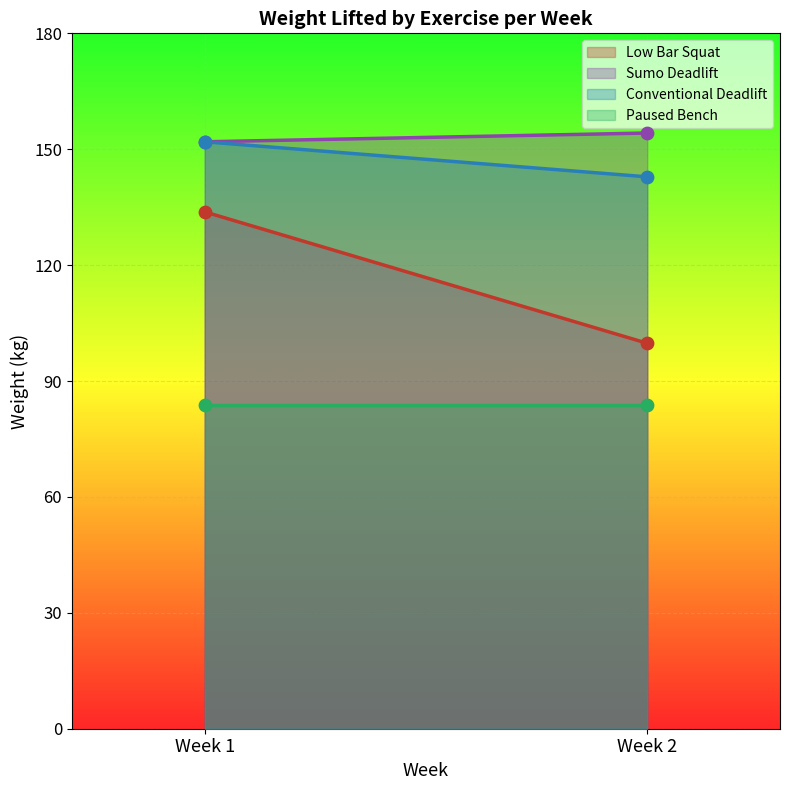

Which series has the widest spread of Y values?

Low Bar Squat